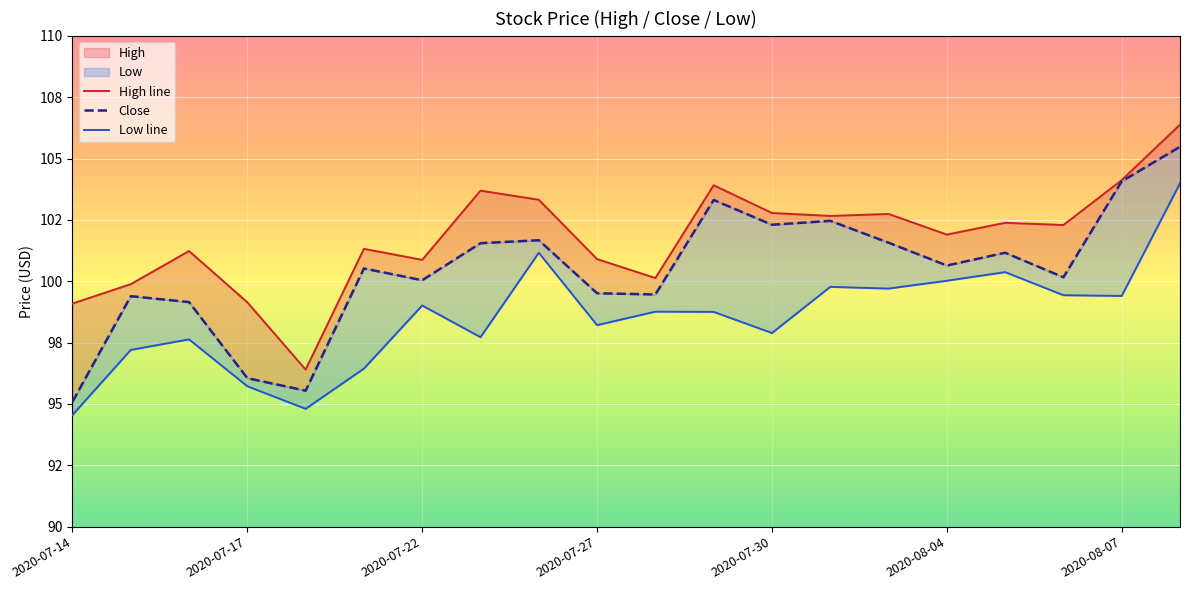

What position from the left is 10?

11